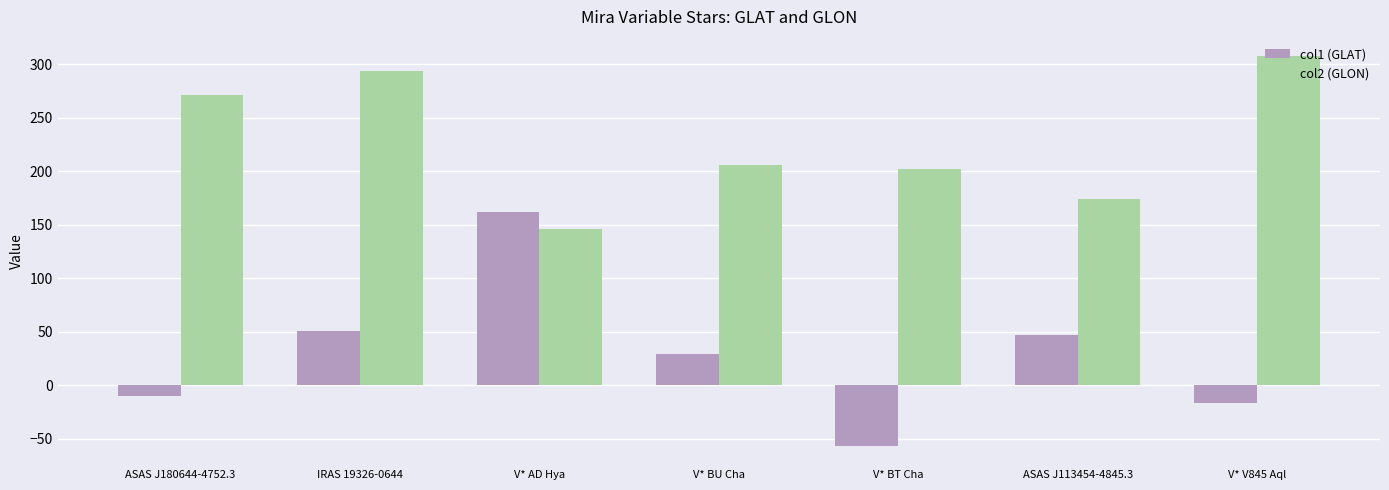

Which series has the widest spread of values?

col1 (GLAT)